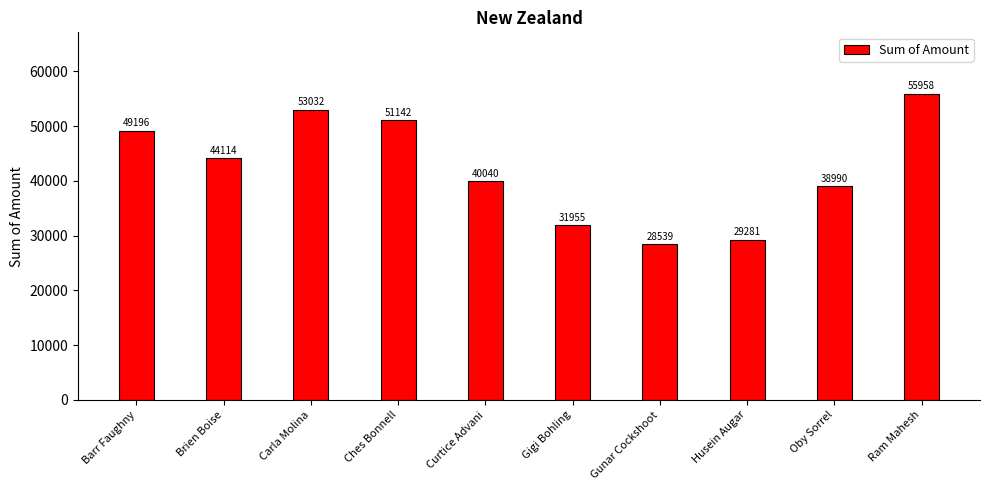

The chart shows a value of 18760 at Brien Boise. True or false?

False